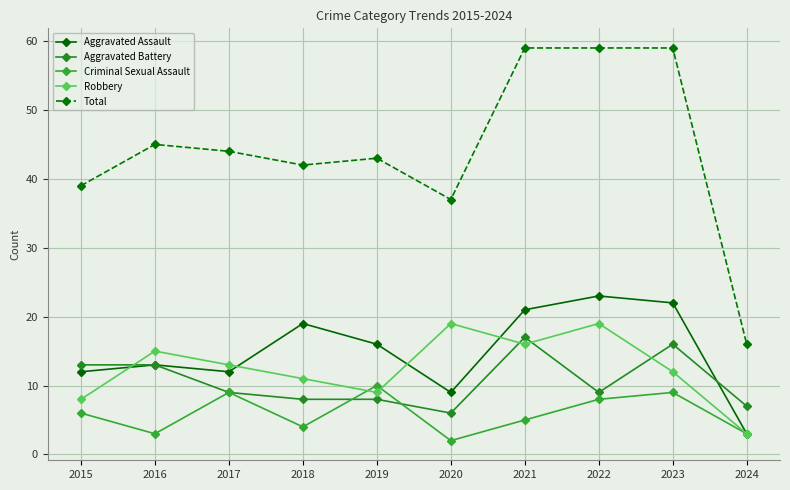

What is the value of the Total point at the 1st from the left?

39